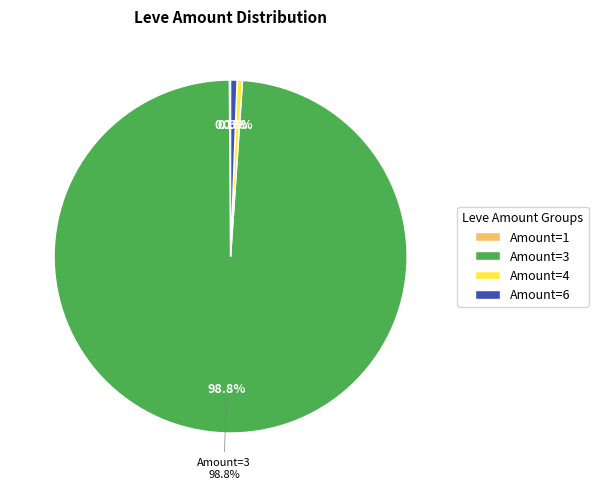

Does 6 account for over 50% of the chart?

No